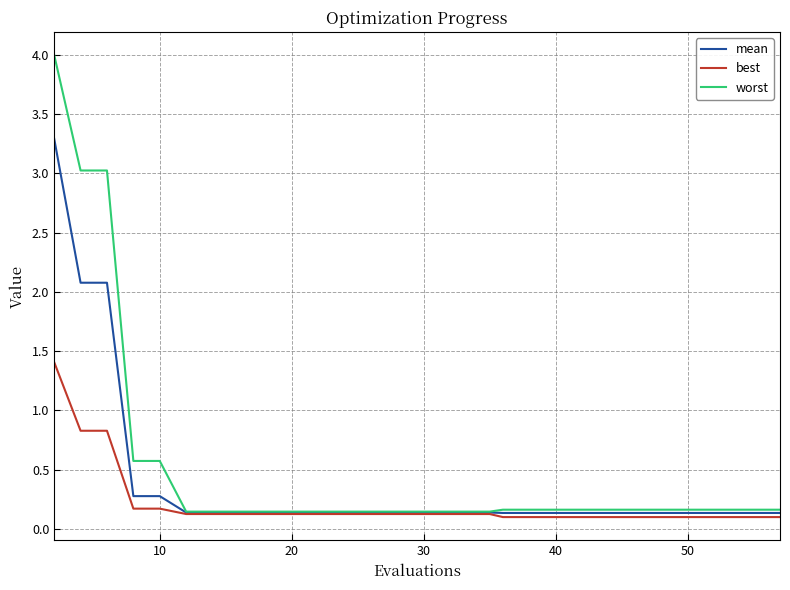

Rank the series by their maximum value, from lowest to highest.

best, mean, worst